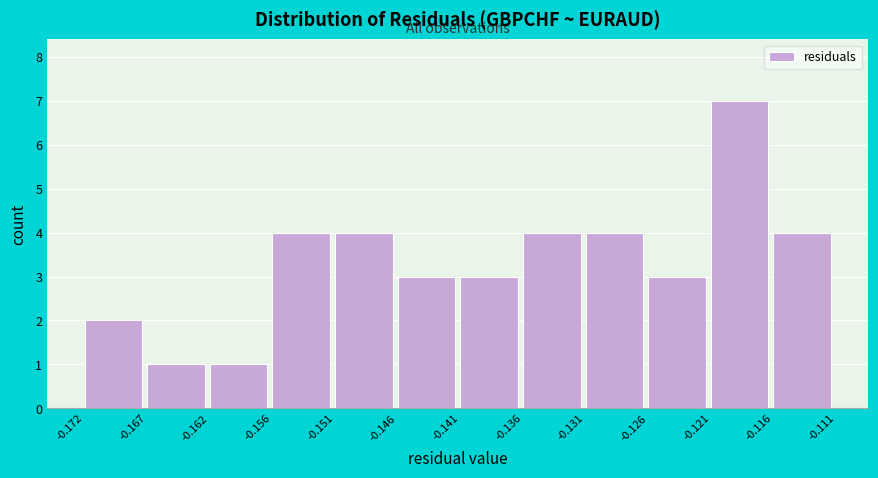

Reading left to right, transcribe this chart: for each bar, give the range it covers on the x-axis and its height. The values are not printed on the chart, so give them approximately, as read against the axis.

-0.172 to -0.167: 2
-0.167 to -0.162: 1
-0.162 to -0.156: 1
-0.156 to -0.151: 4
-0.151 to -0.146: 4
-0.146 to -0.141: 3
-0.141 to -0.136: 3
-0.136 to -0.131: 4
-0.131 to -0.126: 4
-0.126 to -0.121: 3
-0.121 to -0.116: 7
-0.116 to -0.111: 4